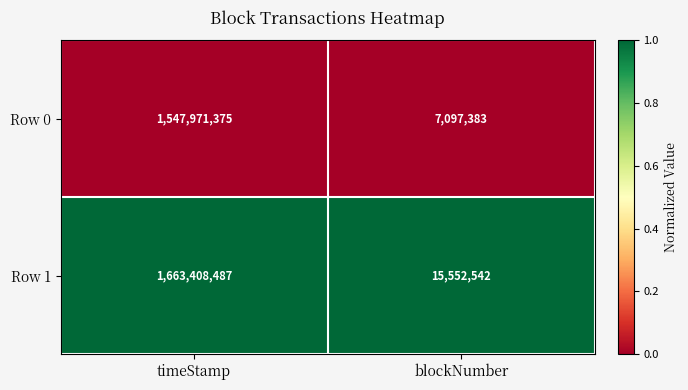

Rank the series by their average value, from highest to lowest.

Row 1, Row 0